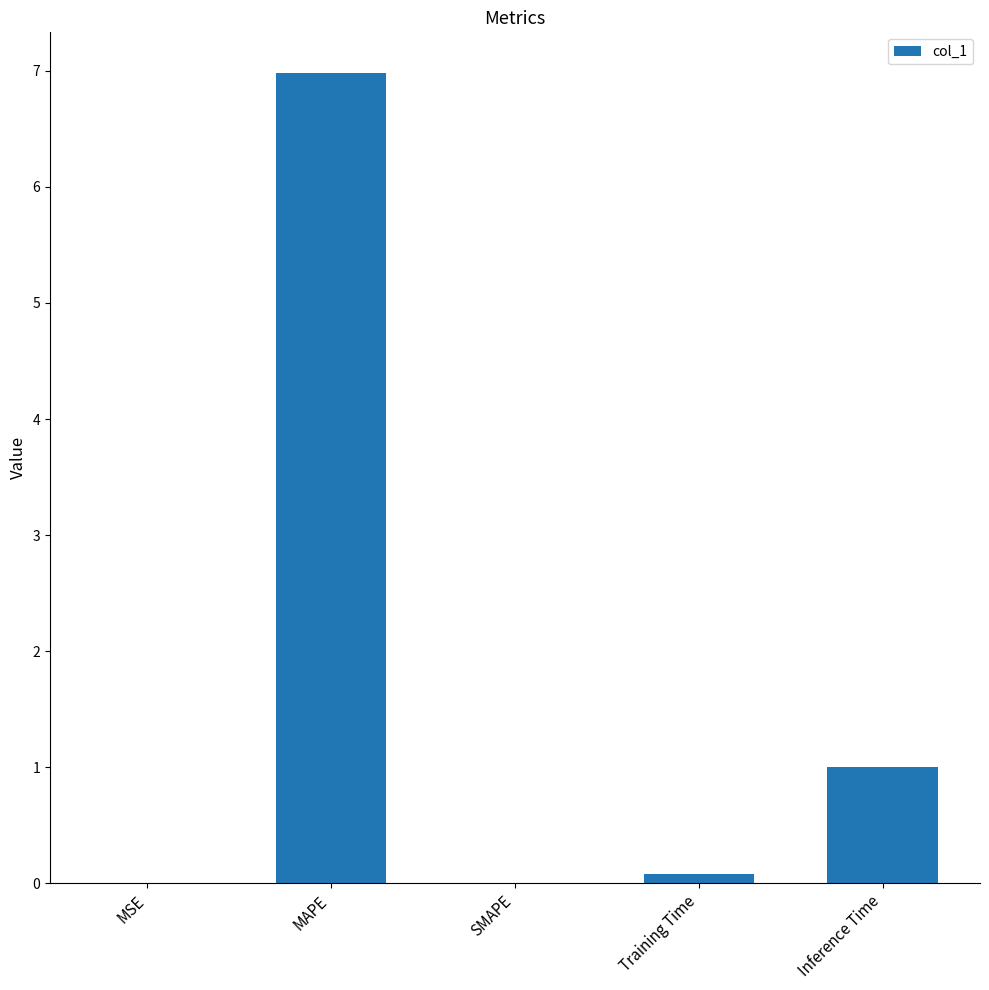

How many series are shown in this chart?

1